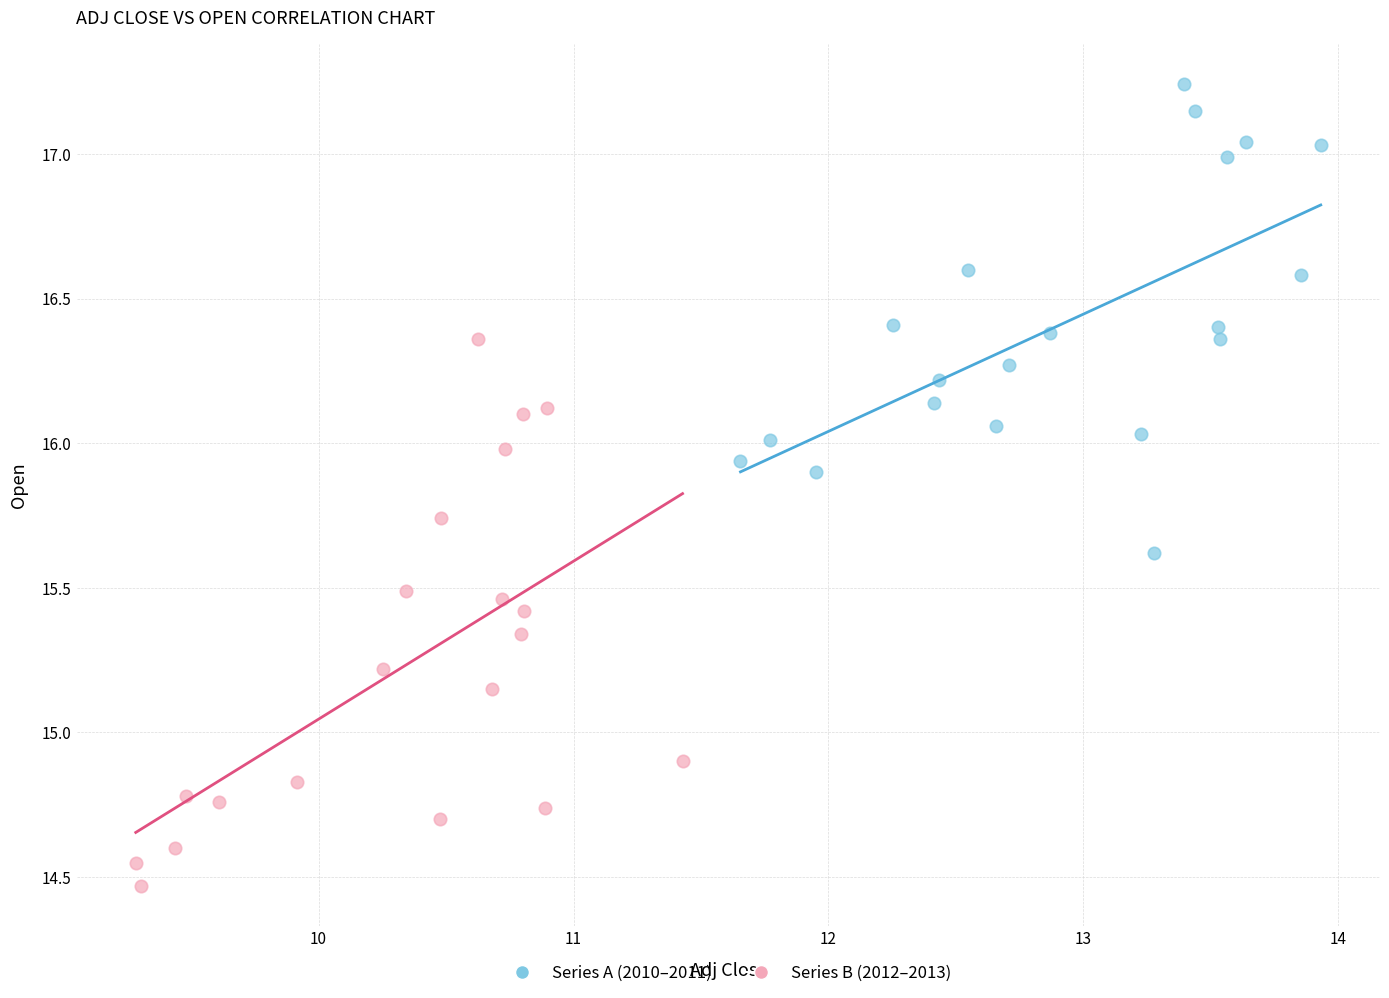

Which series has the largest Y range (max minus min)?

Series B (2012–2013)